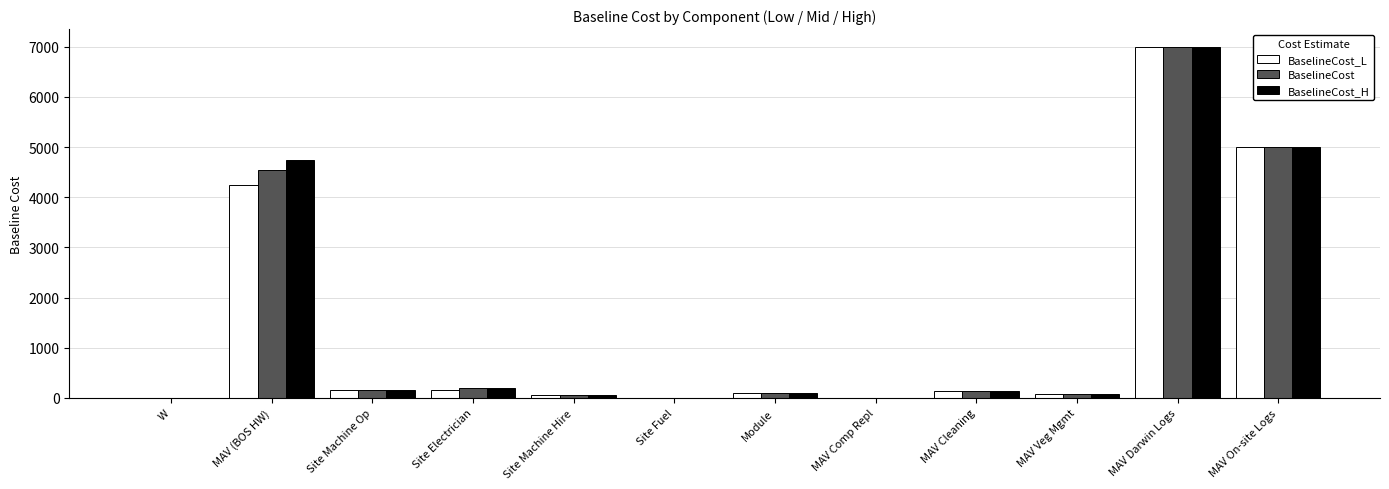

Is the value of BaselineCost_H at Site Electrician greater than the value of BaselineCost at MAV On-site Logs?

No